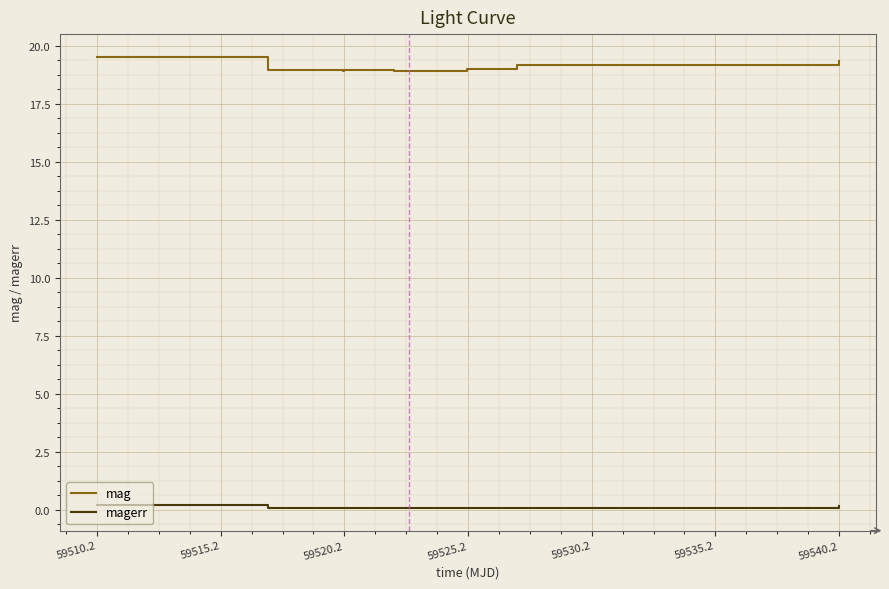

Which series has the widest spread of values?

mag